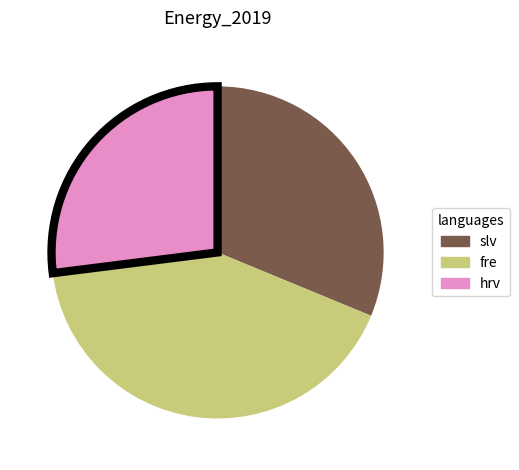

Is there a majority slice in this chart?

No